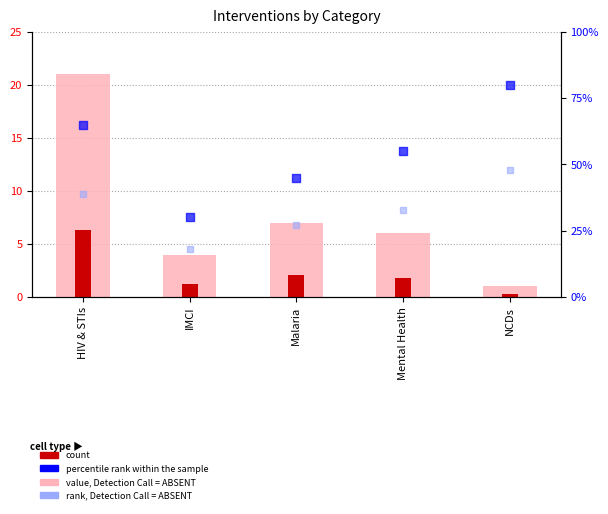

What are all the series names shown in the legend?

value, Detection Call = ABSENT, count, rank, Detection Call = ABSENT, percentile rank within the sample